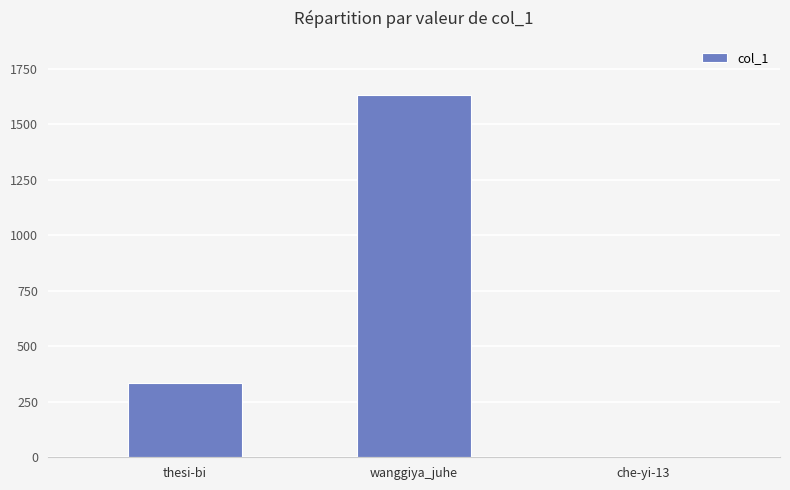

The chart shows a value of 334 at thesi-bi. True or false?

True